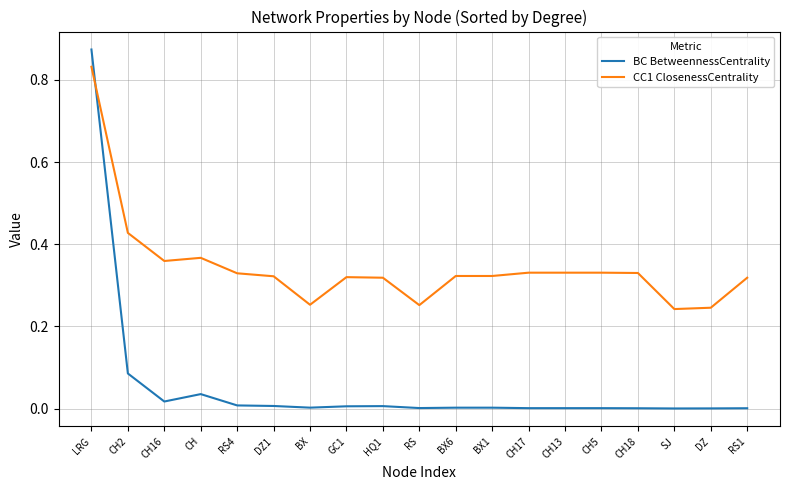

The BC BetweennessCentrality series shows 0.0 at CH16. True or false?

True